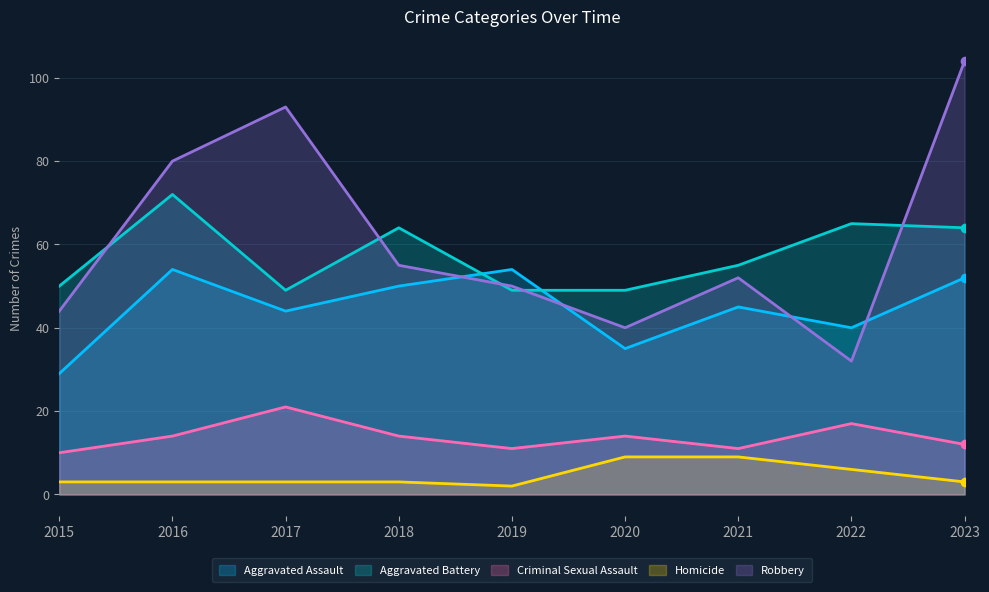

What is the greatest value displayed?

104